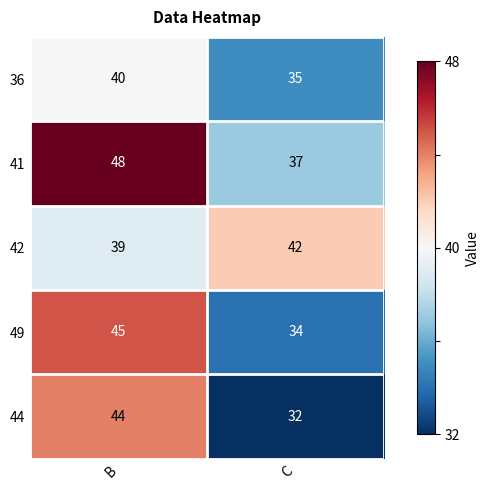

At B, list the series in order from smallest to largest.

42, 36, 44, 49, 41